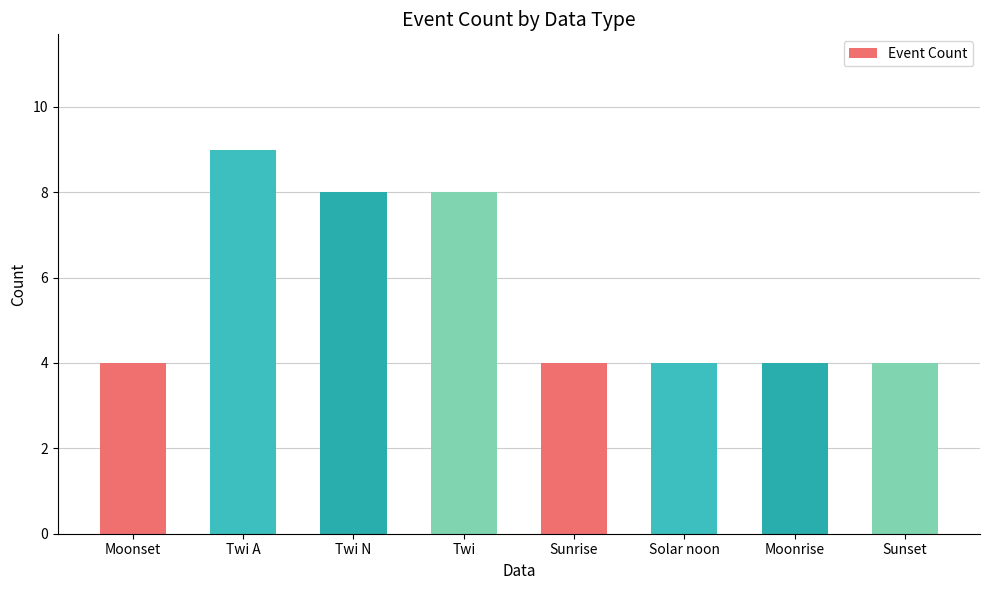

Between Twi A and Twi, which is larger?

Twi A